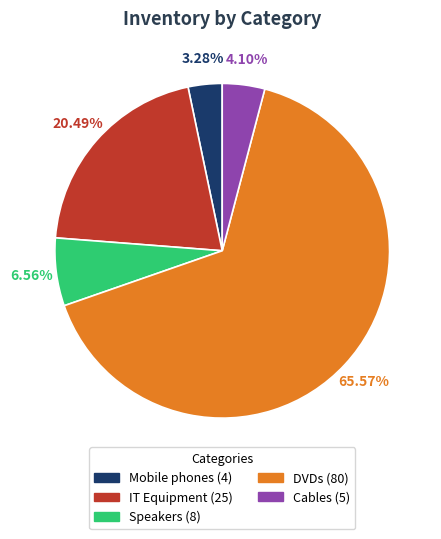

The DVDs slice represents 66% of the pie. True or false?

True